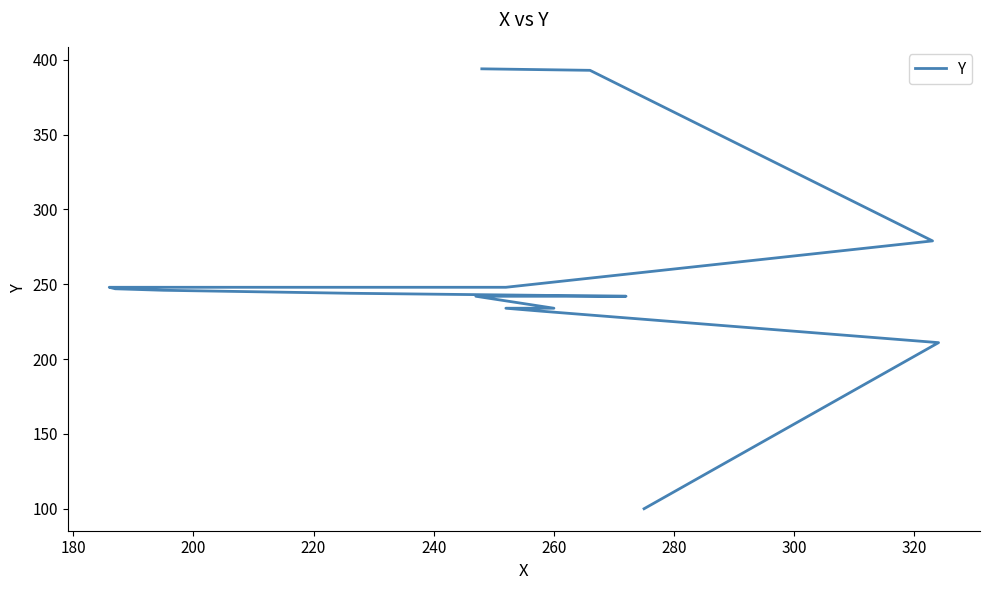

True or false: the data shows 365 at 11.

False